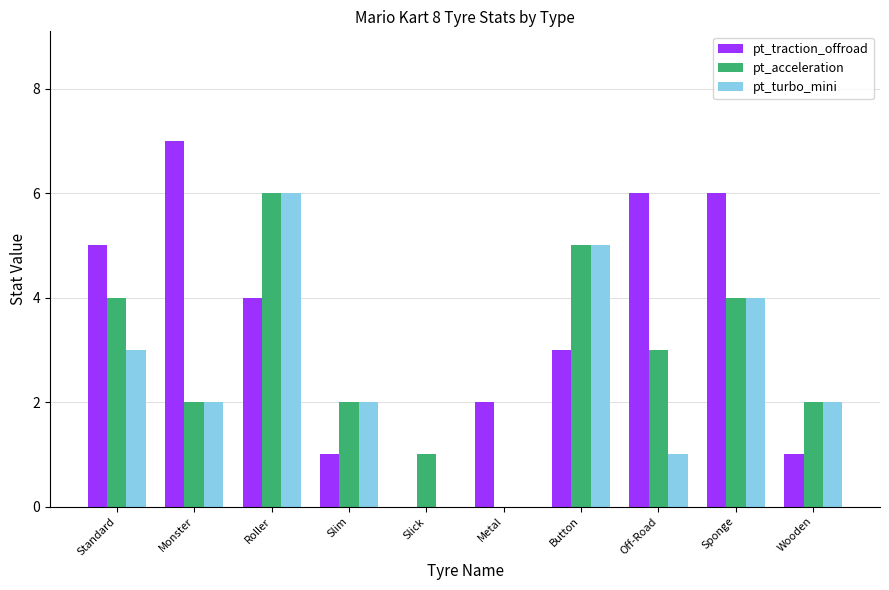

Which series changed the most between Sponge and Wooden?

pt_traction_offroad